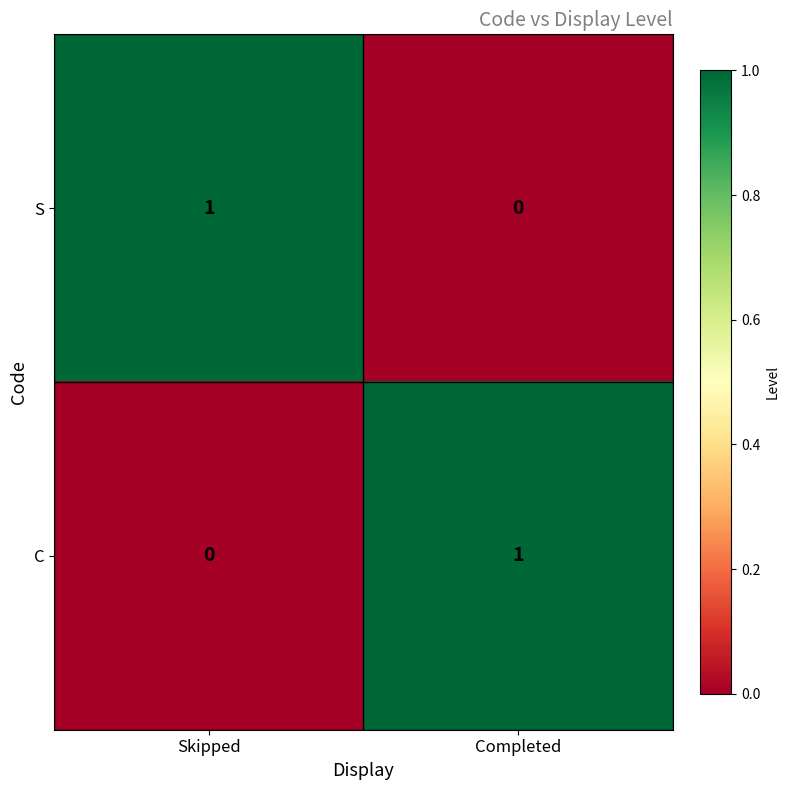

Reading left to right, list all the values displayed in this chart.

S: 1	0
C: 0	1